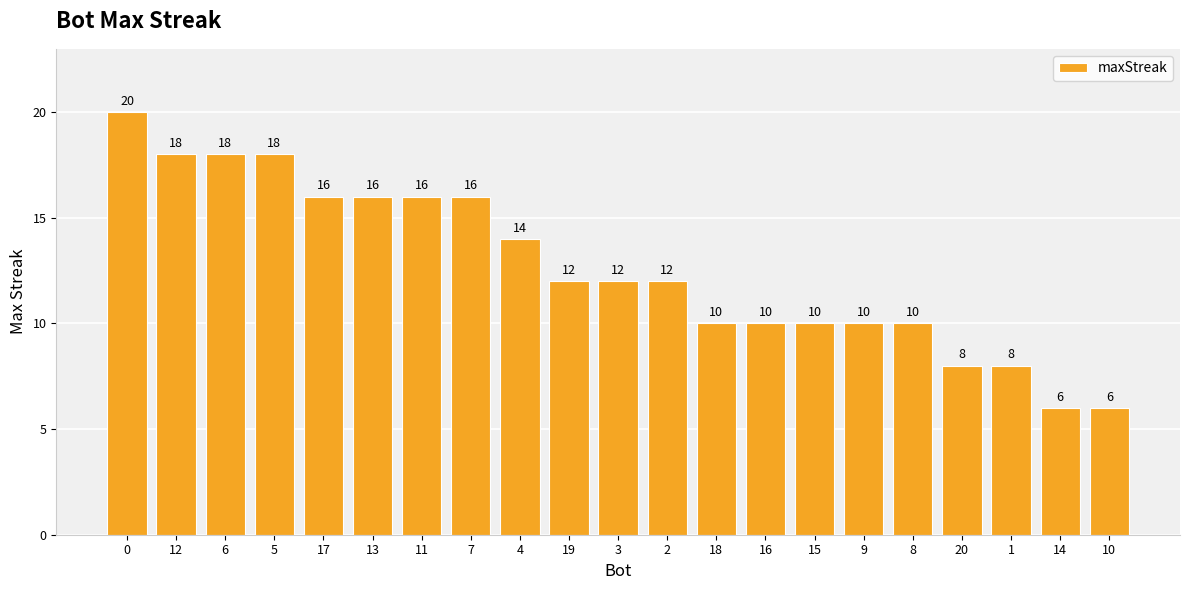

What is the difference between the maximum and minimum values?

14